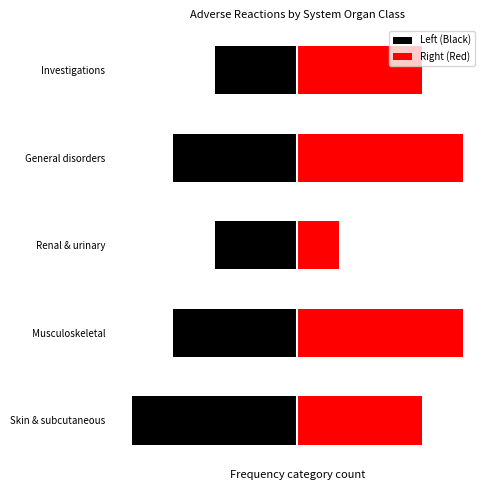

What are all the series names shown in the legend?

Left (Black), Right (Red)